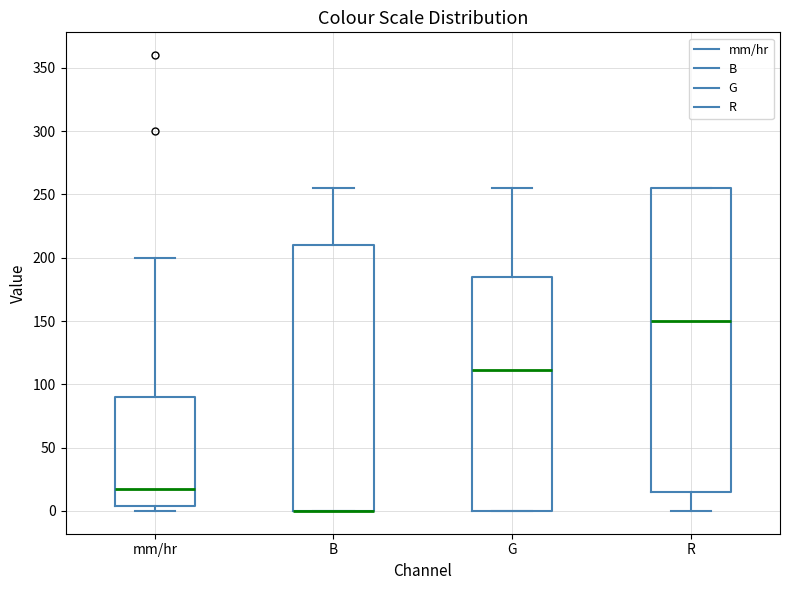

Where is the upper edge of the box for B on the y-axis? The values are not printed on the chart, so give them approximately, as read against the axis.

210